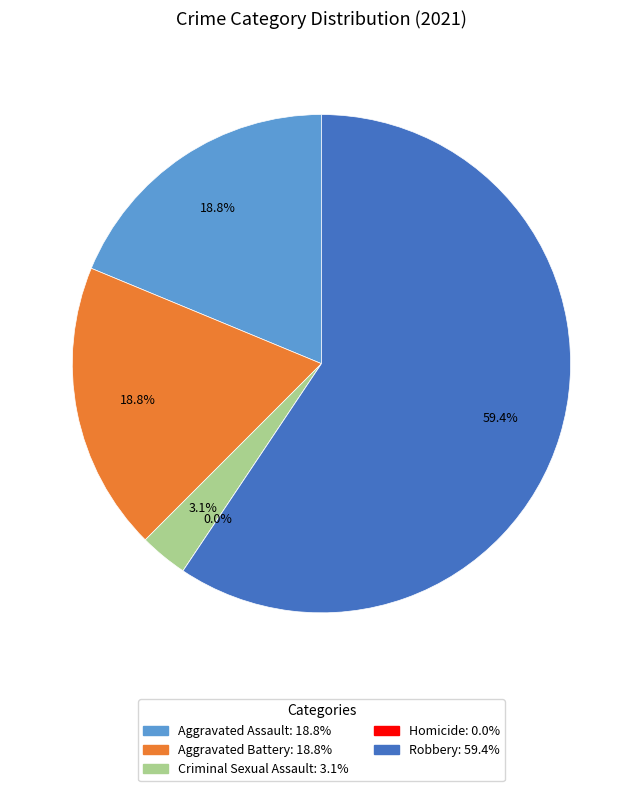

Which slice is the smallest?

Homicide